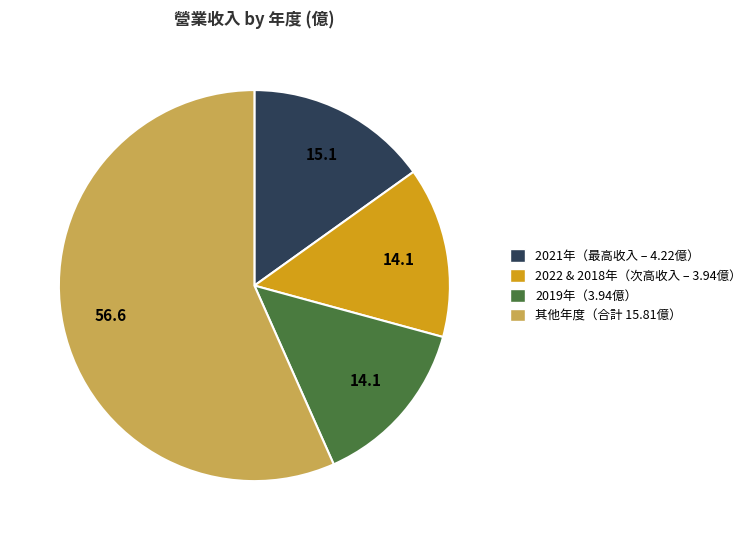

Is there a majority slice in this chart?

Yes